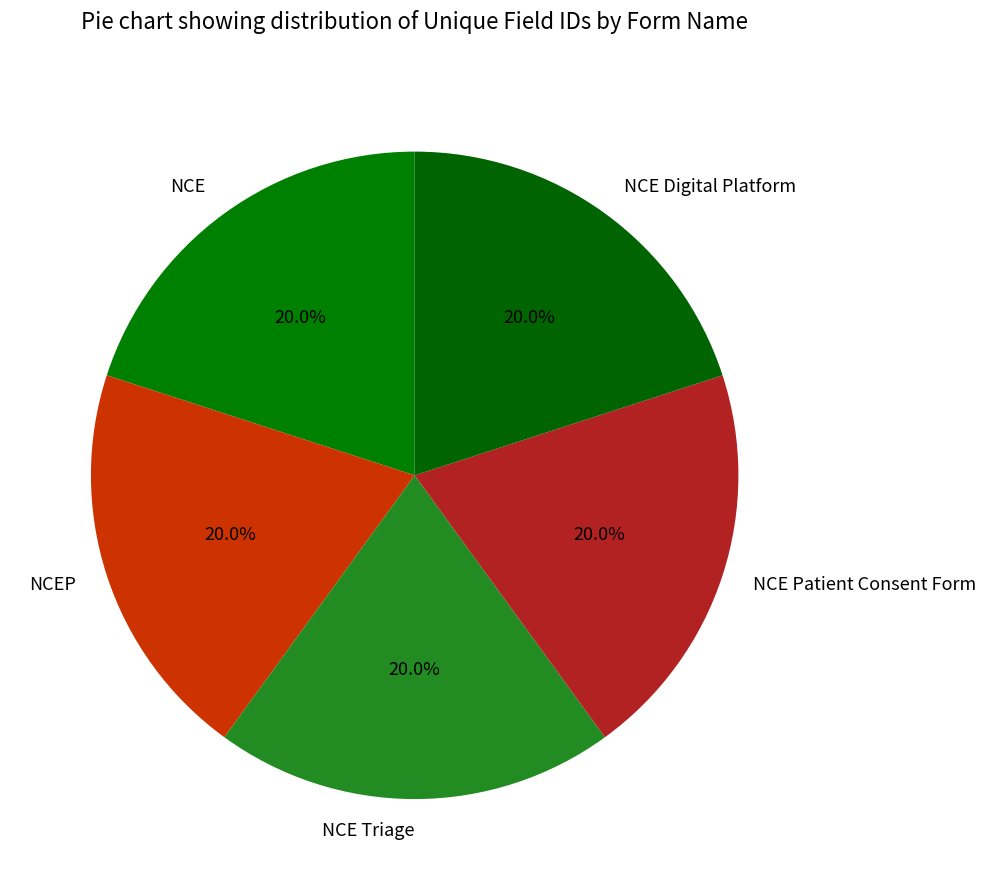

True or false: NCEP accounts for 20% of the total.

True